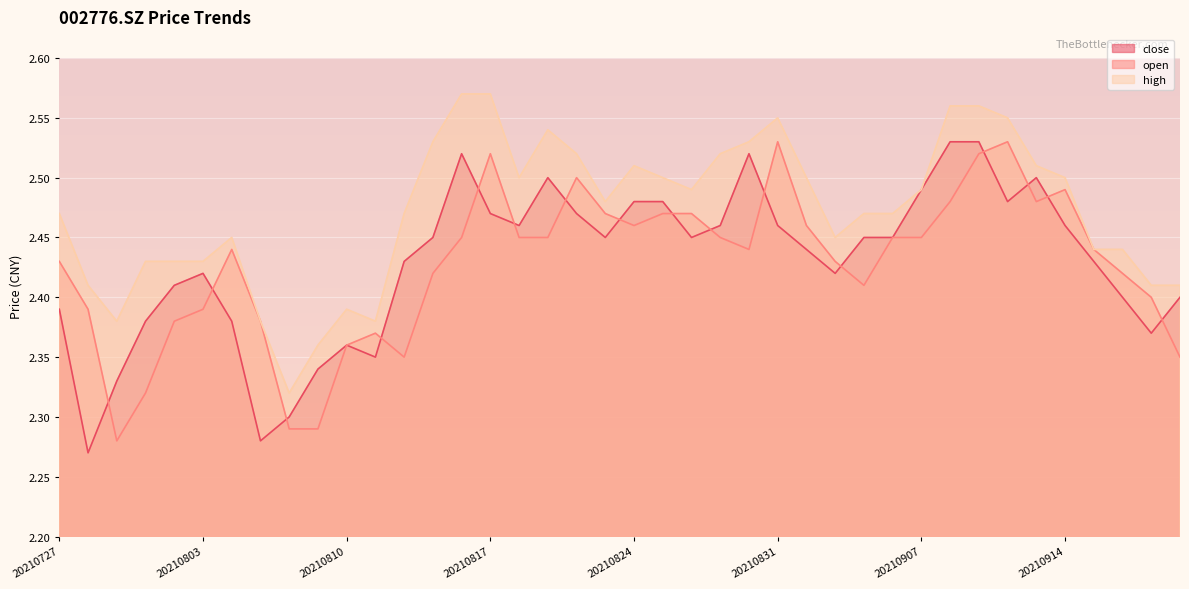

The high series shows 2.4 at 20210729. True or false?

True